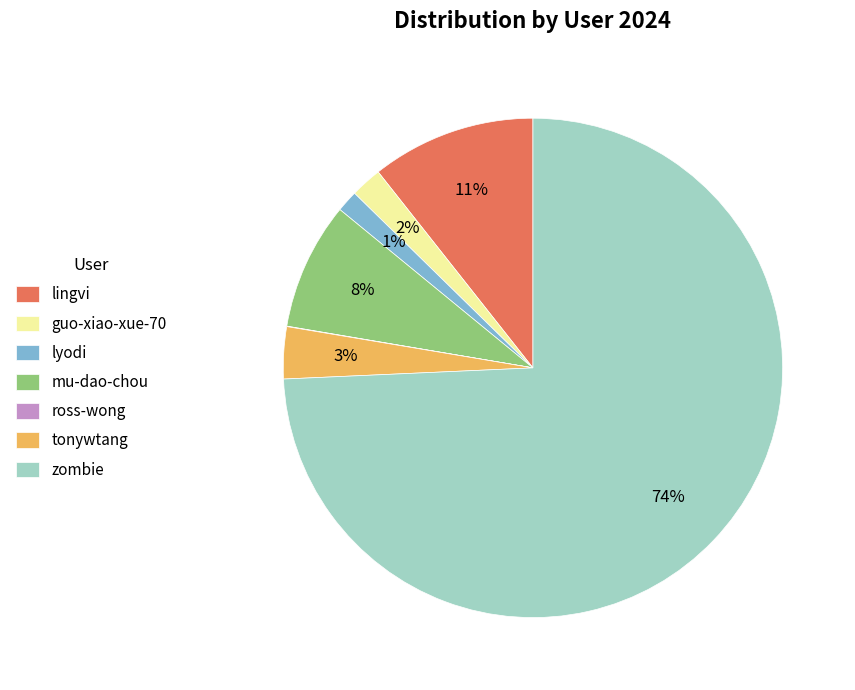

Between guo-xiao-xue-70 and mu-dao-chou, which is larger?

mu-dao-chou